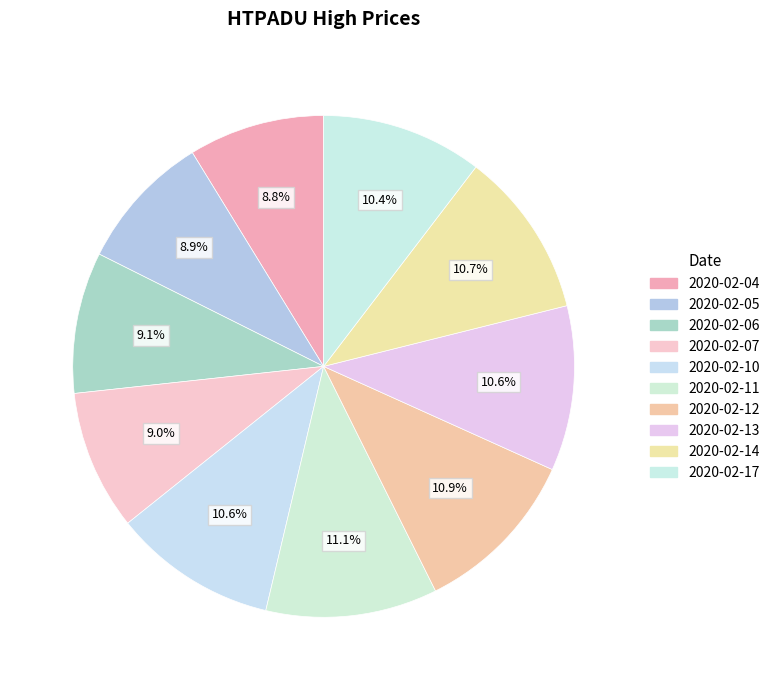

Is there a majority slice in this chart?

No